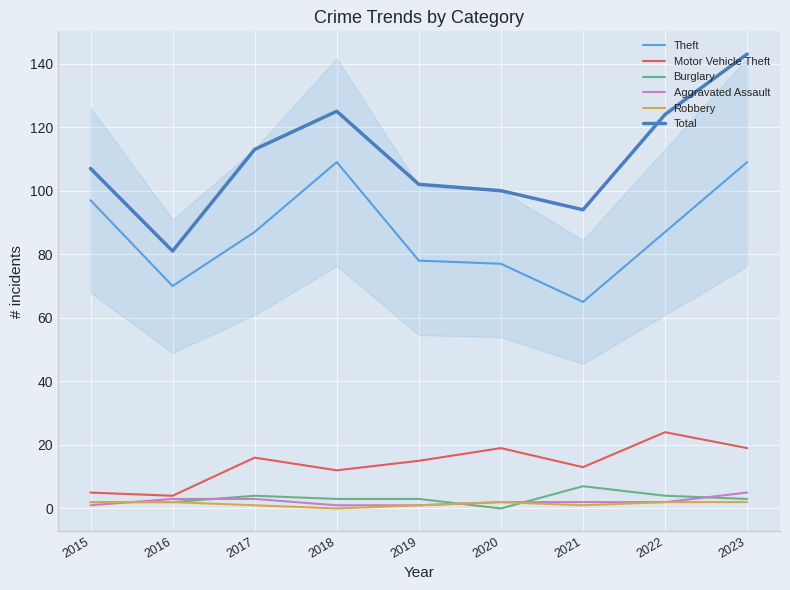

True or false: Total and Aggravated Assault intersect in this chart.

False